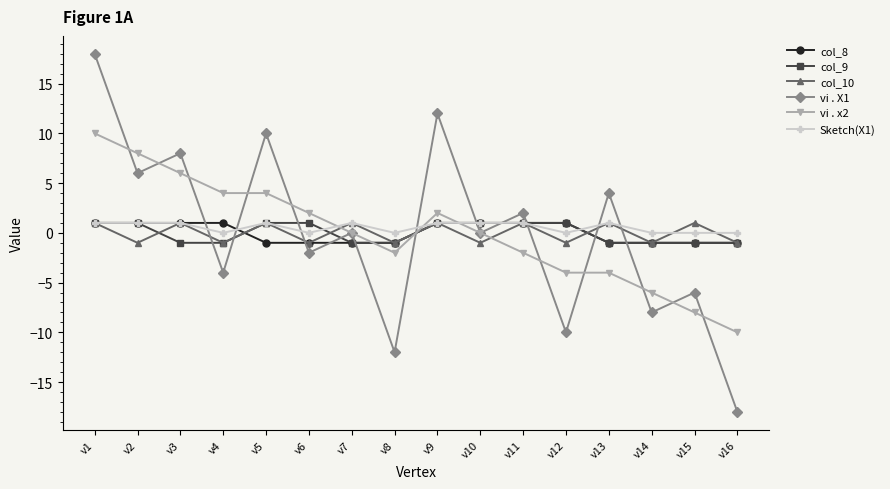

What is the difference between the second highest and minimum values in the col_9 series?

2